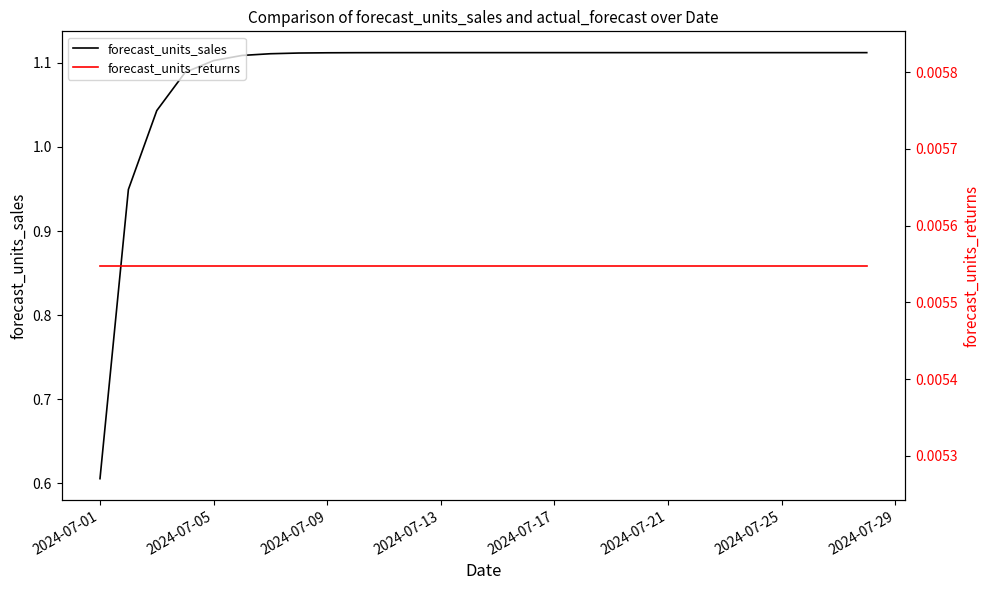

At which category does the chart reach its minimum across all series?

2024-07-01